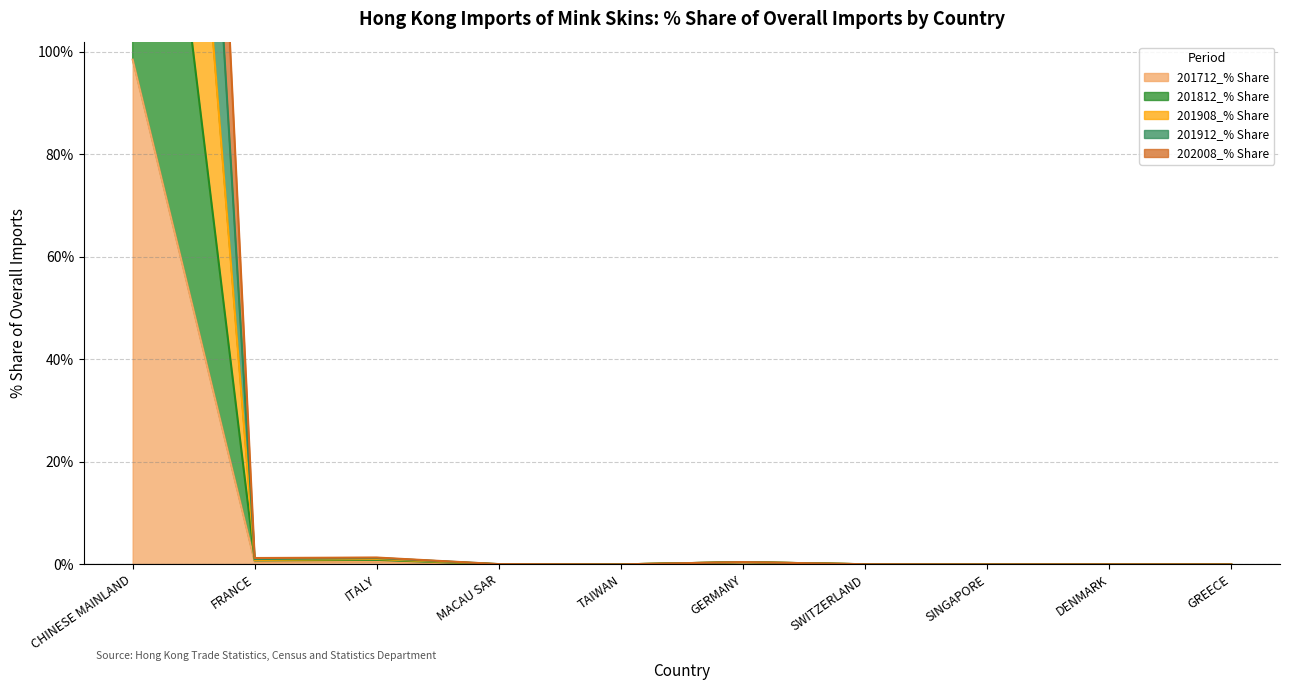

What position from the left is SINGAPORE?

8